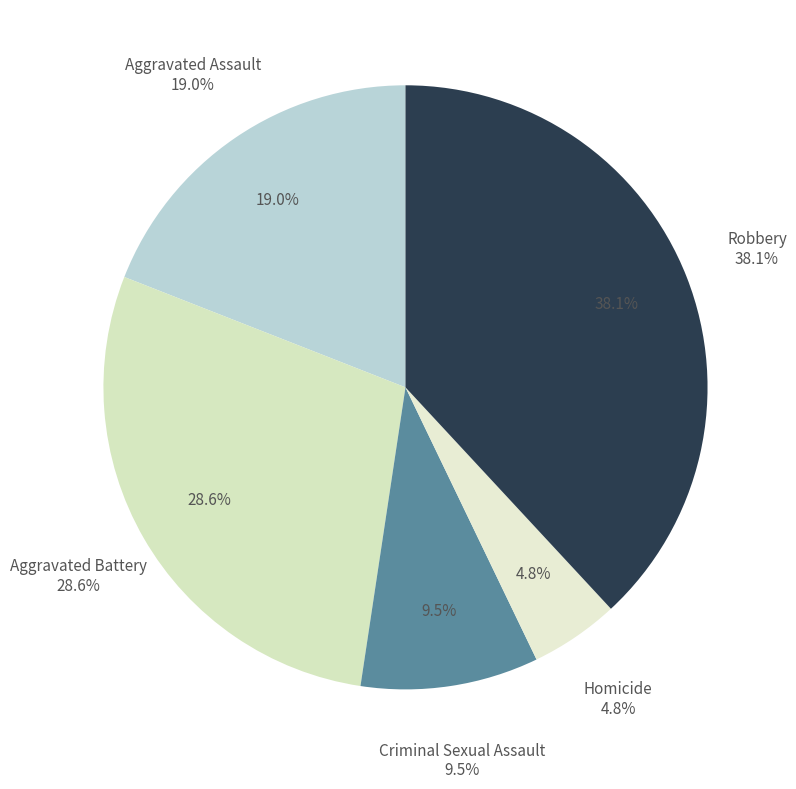

To the nearest percent, what percentage of the pie is Aggravated Assault?

19%